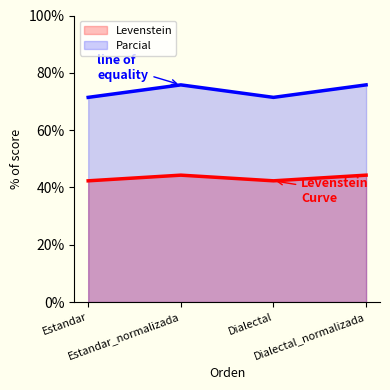

What position from the right is Dialectal_normalizada?

1